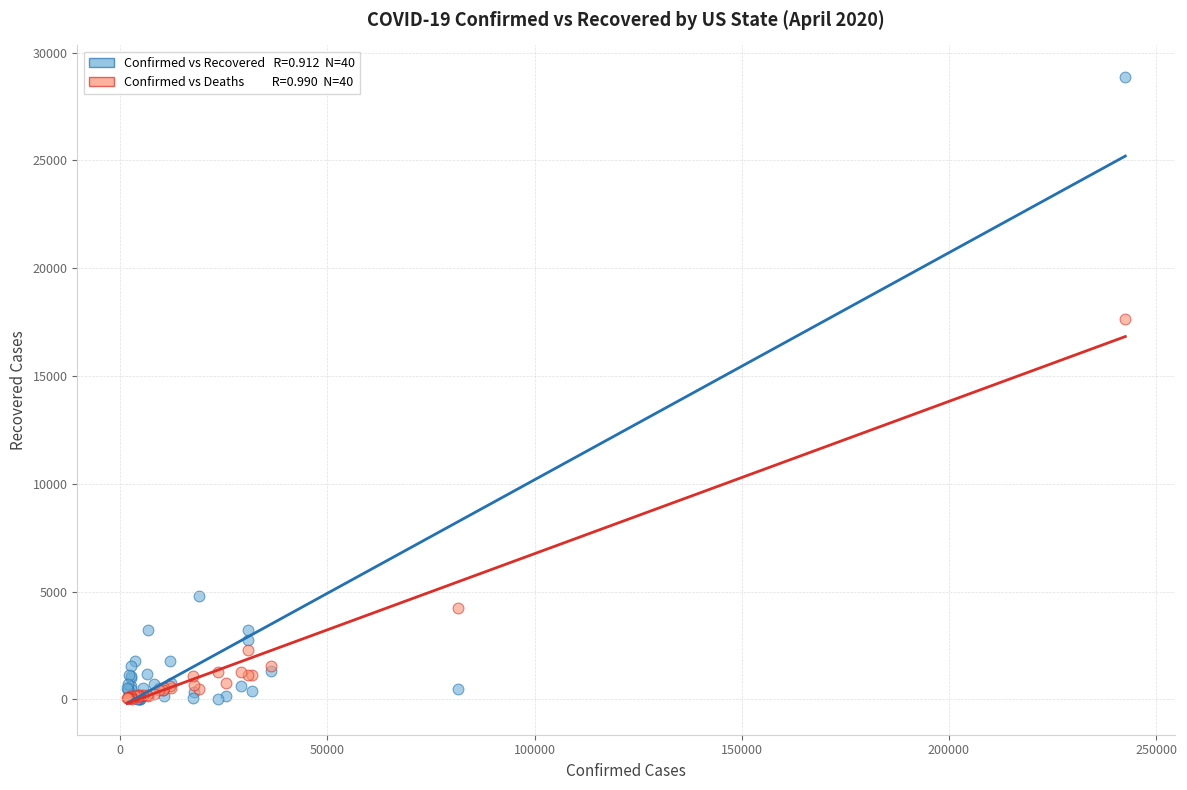

Across all series, what Y value is closest to 14442?

17627